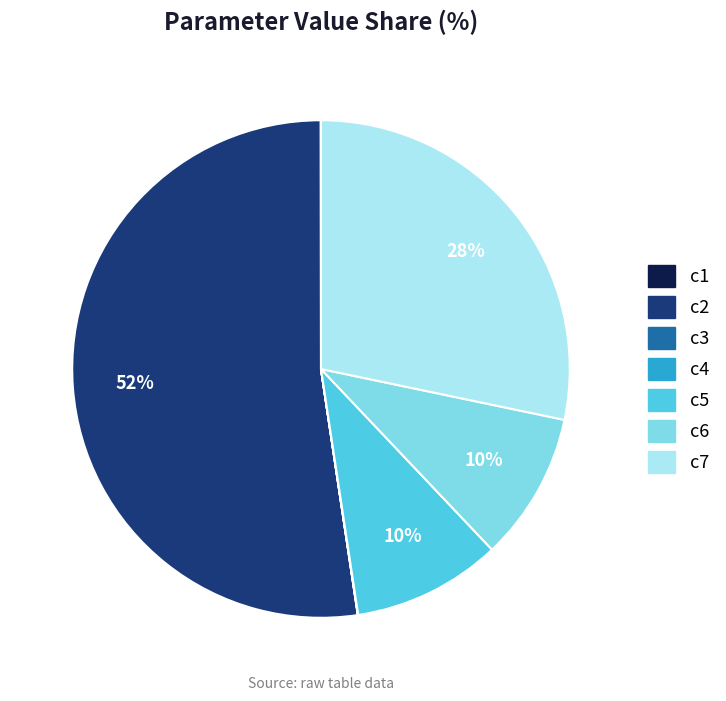

What is the largest slice in the pie chart?

c2